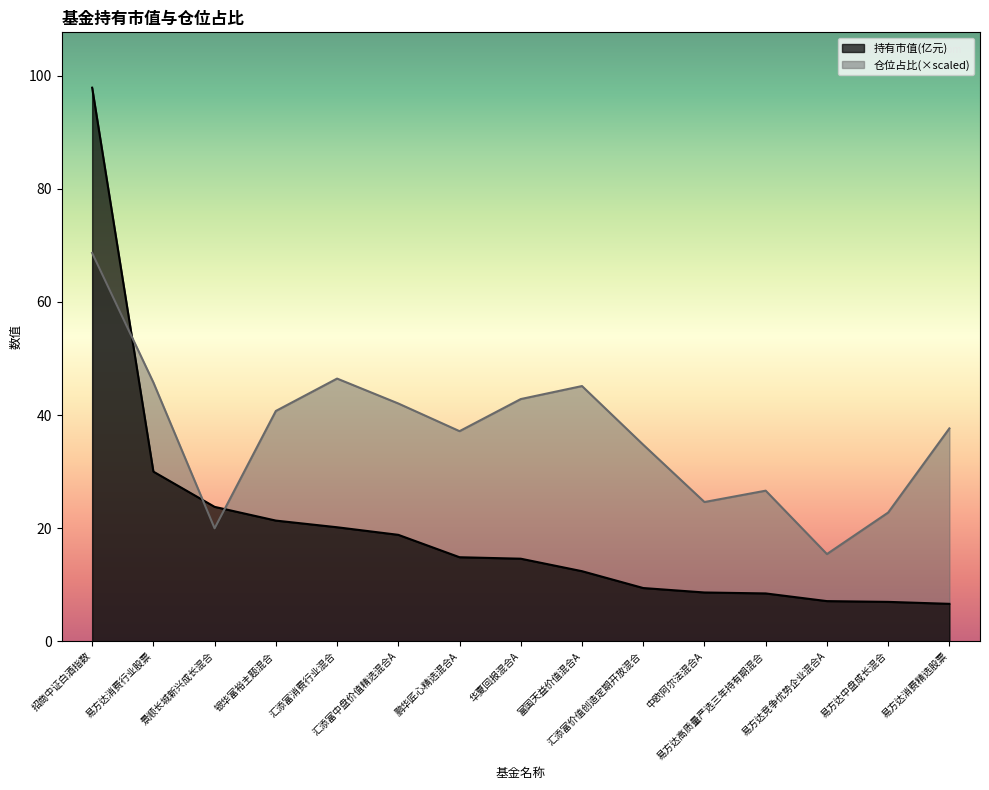

Is the value of 持有市值(亿元) at 易方达竞争优势企业混合A greater than the value of 仓位占比 at 招商中证白酒指数?

No